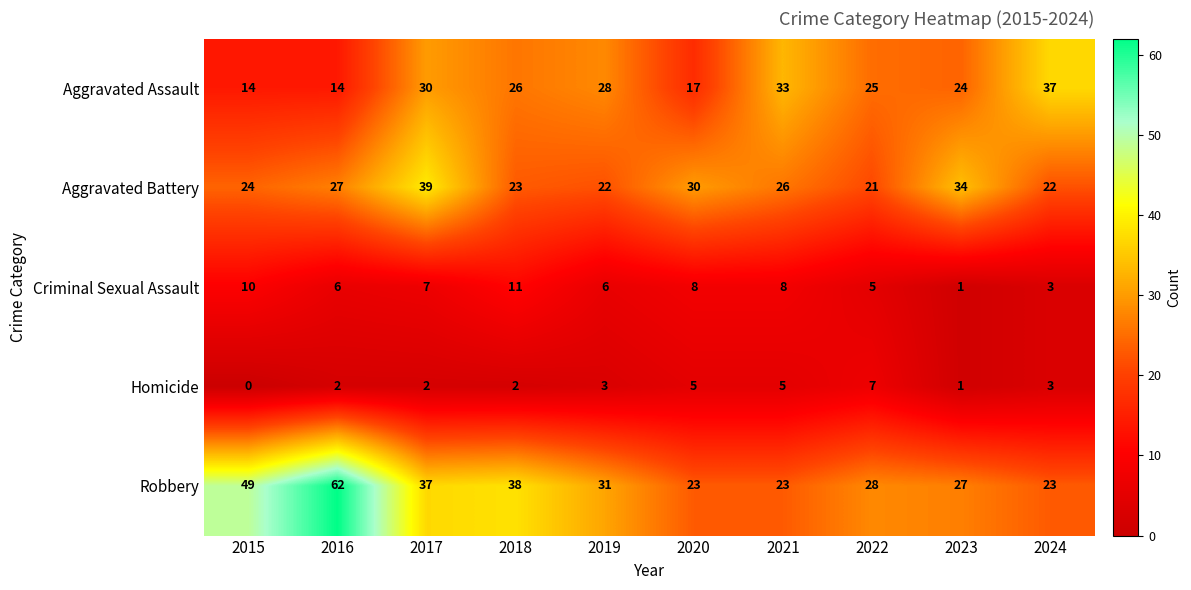

Count the number of data series in this chart.

5